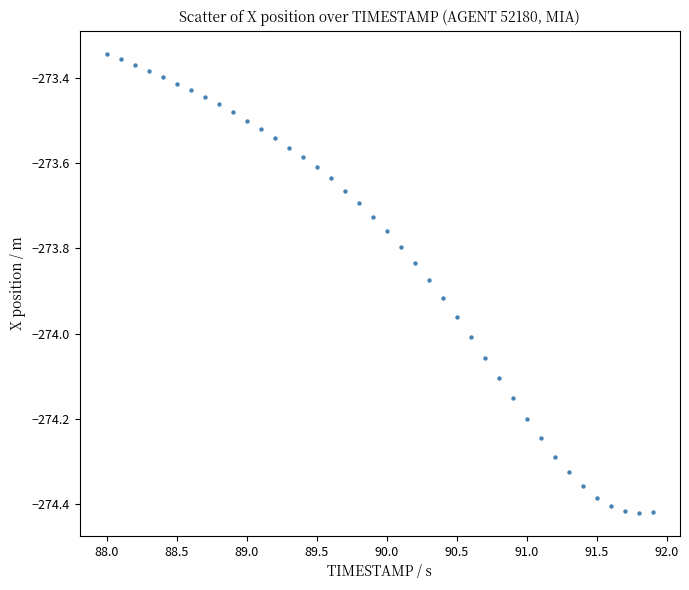

What is the range of X values (max minus min)?

3.9